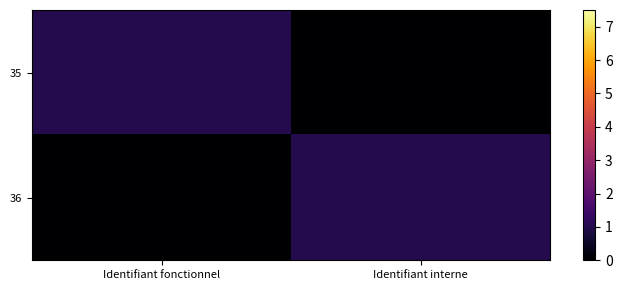

Reading right to left, what are all the values shown in this chart?

35: Identifiant interne=0	Identifiant fonctionnel=1
36: Identifiant interne=1	Identifiant fonctionnel=0